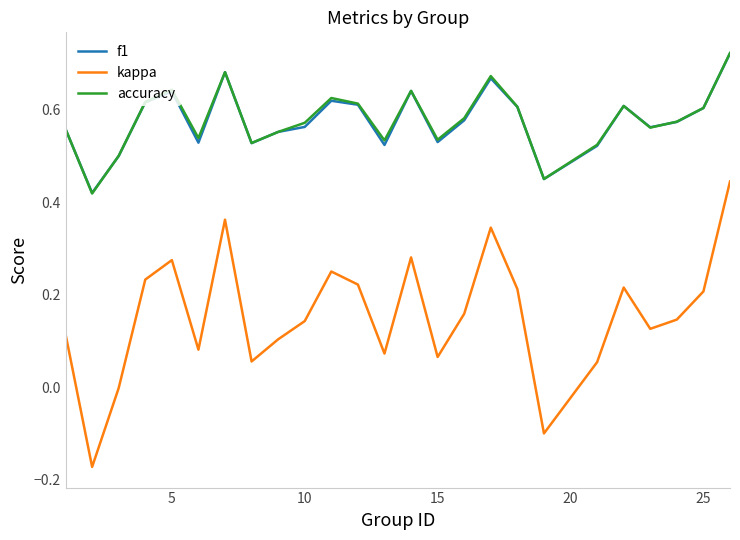

Which series has the largest range (max minus min)?

kappa